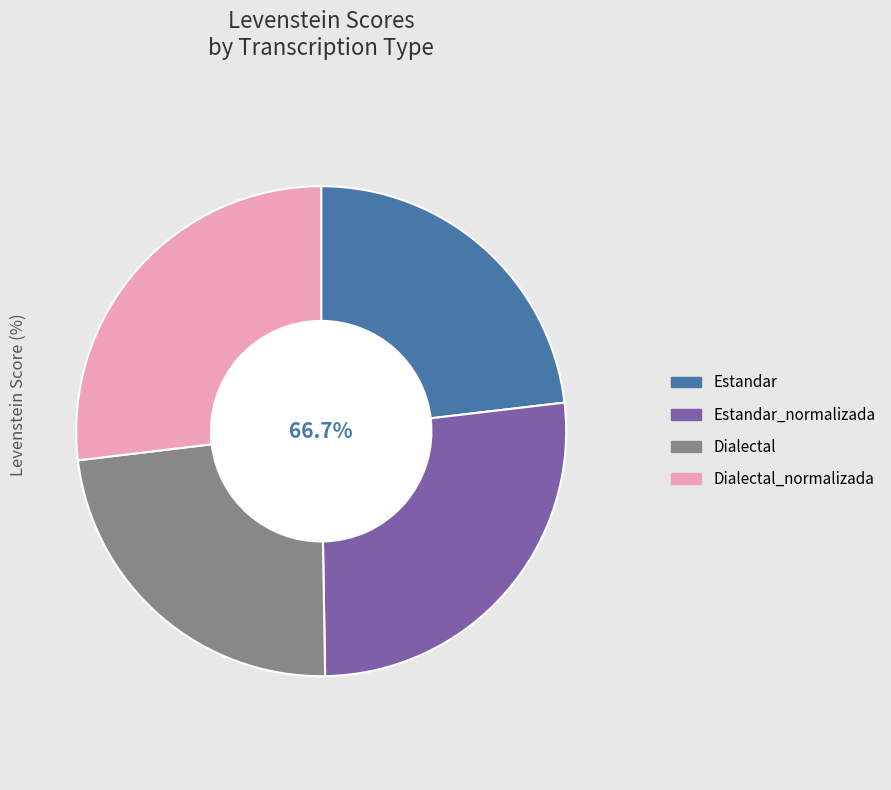

Does any single category account for the majority?

No